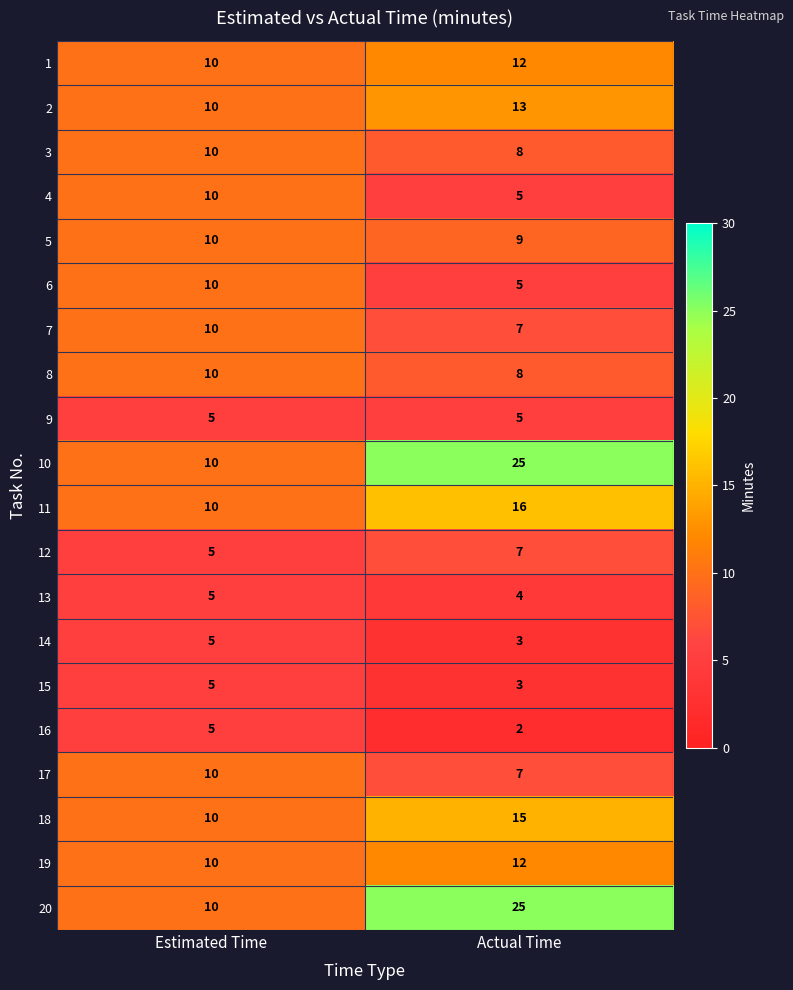

How many data points in 1 are less than 12?

1